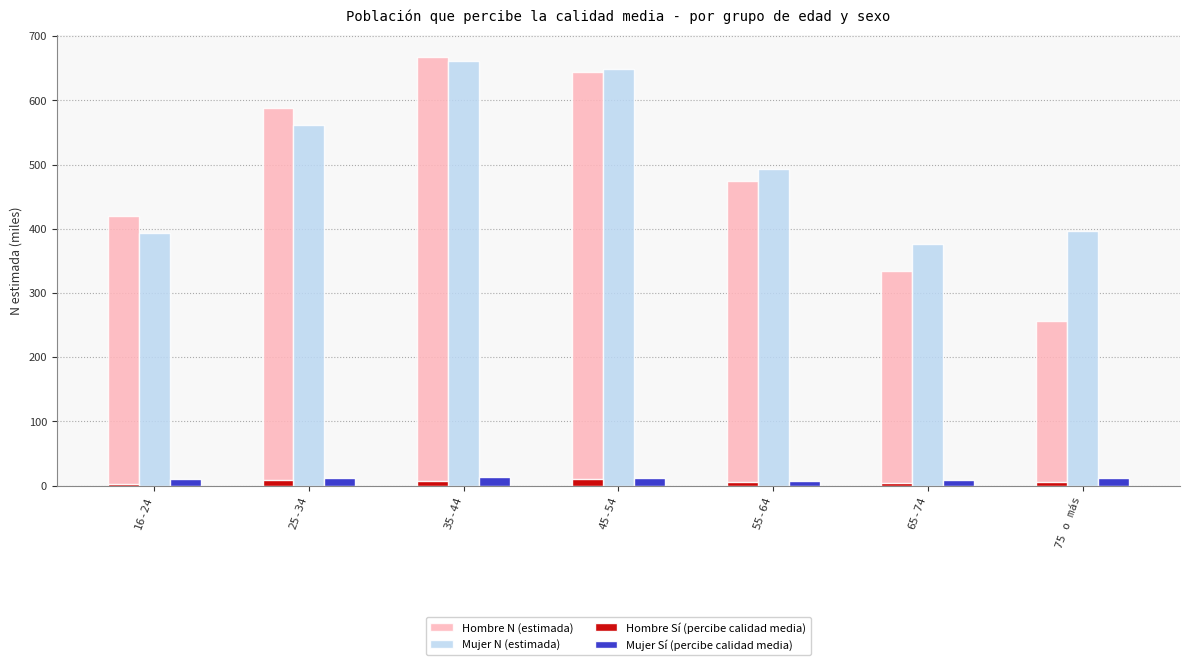

What are all the series names shown in the legend?

Hombre N (estimada), Mujer N (estimada), Hombre Sí (percibe calidad media), Mujer Sí (percibe calidad media)